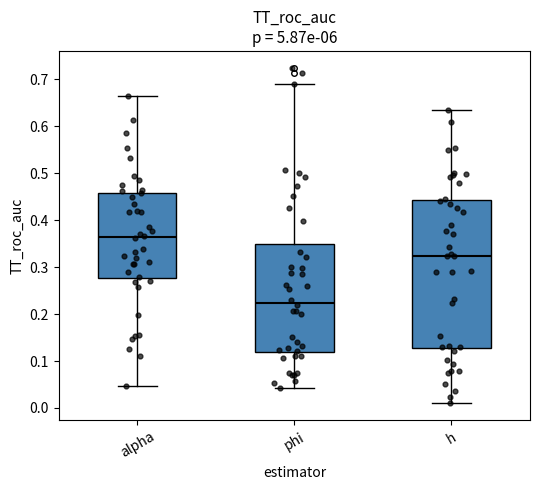

Reading left to right, read every box against the y-axis: the position of its median line, the range the box covers, and the ends of its whiskers. The values are not printed on the chart, so give them approximately, as read against the axis.

alpha: median 0.36, box 0.28 to 0.46, whiskers 0.05 to 0.66
phi: median 0.22, box 0.12 to 0.35, whiskers 0.04 to 0.69
h: median 0.32, box 0.13 to 0.44, whiskers 0.01 to 0.63